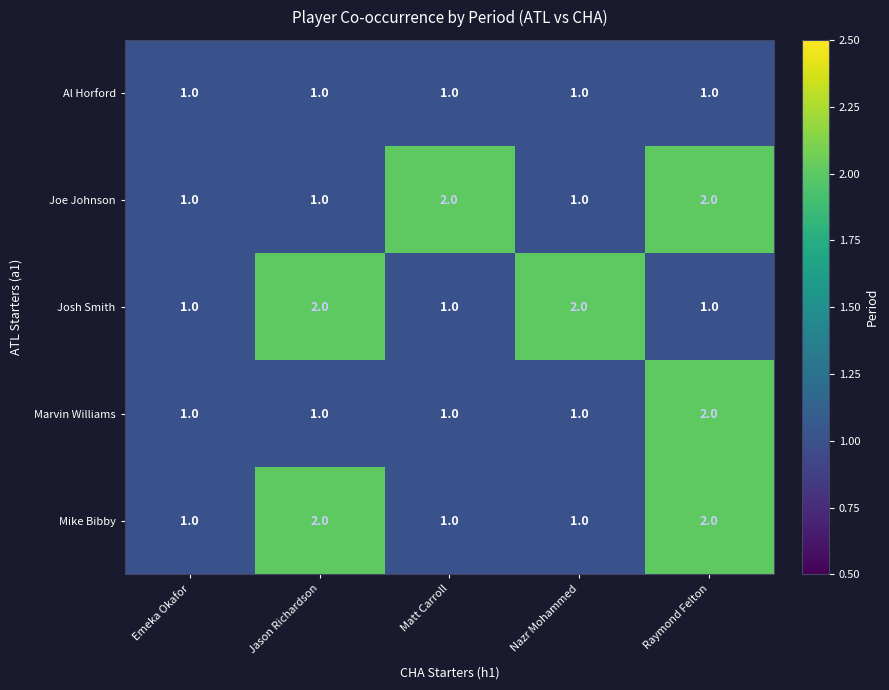

At which category is the sum across all series the highest?

Raymond Felton